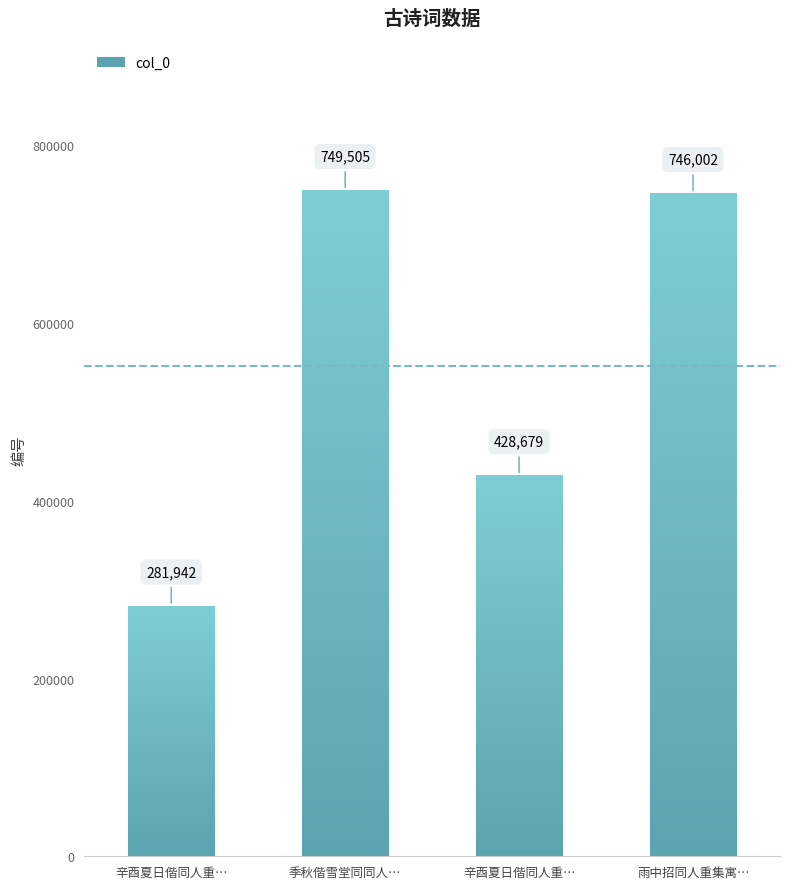

How many data points are less than 746002?

2